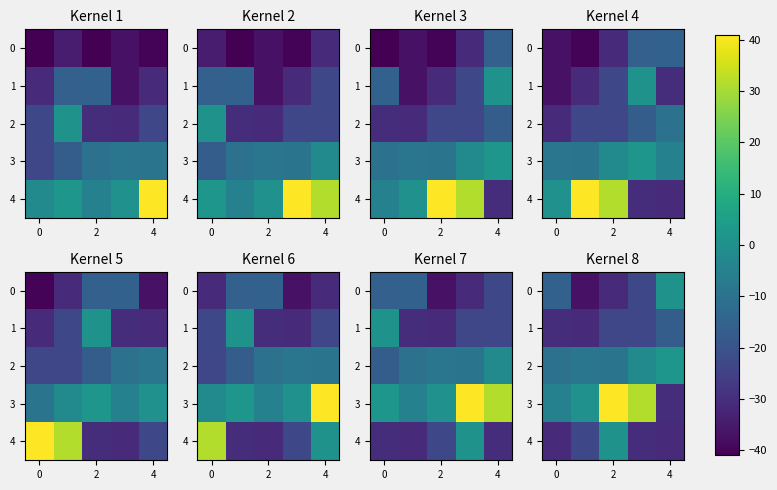

At which category is the sum across all series the highest?

2